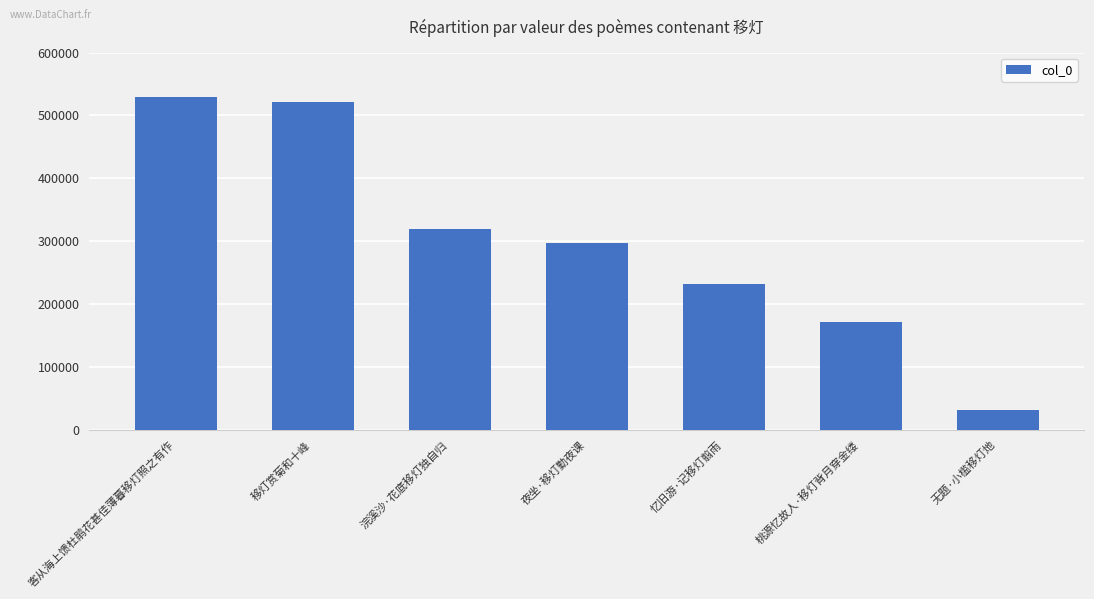

What position from the right is 夜坐·移灯勤夜课?

4